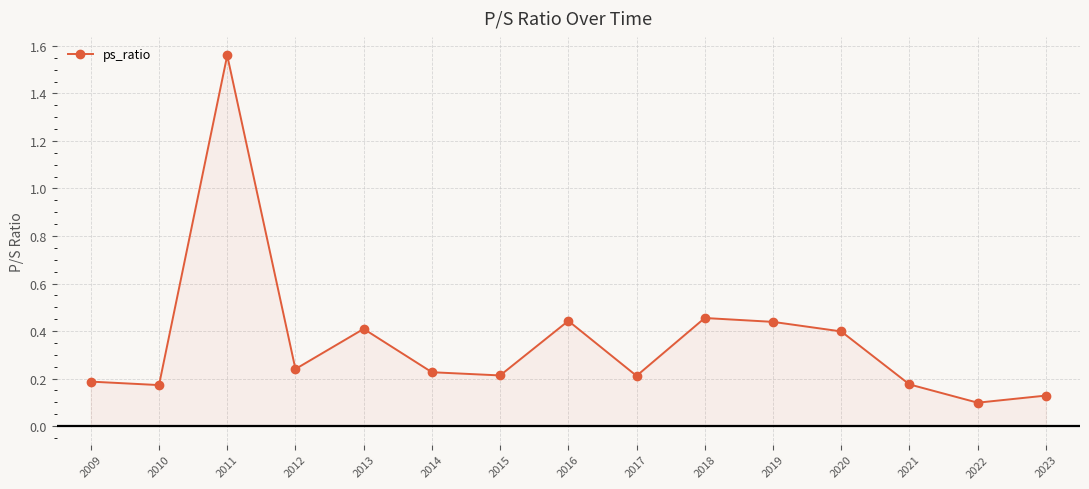

What is the value of the 7th point from the left?

0.2